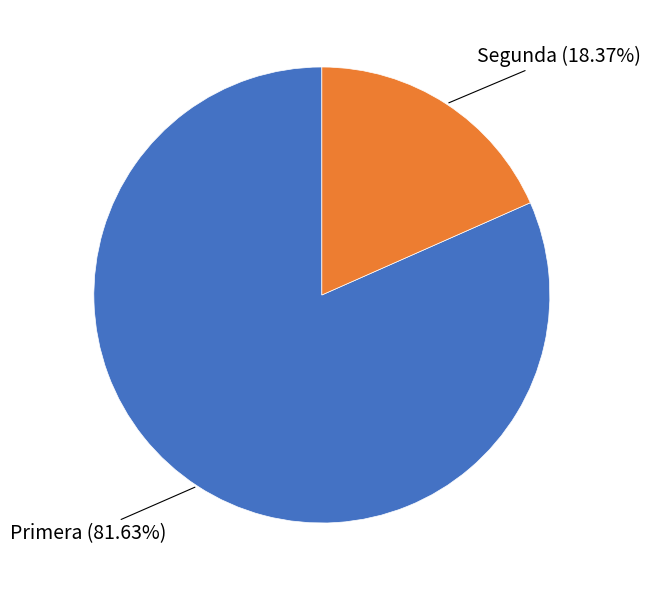

To the nearest percent, what percentage of the pie is Segunda?

18%